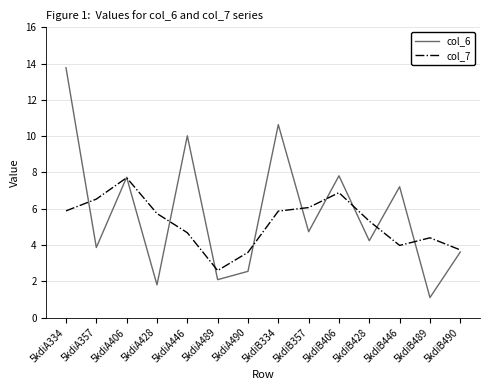

At which category is the sum across all series the highest?

5kdiA334